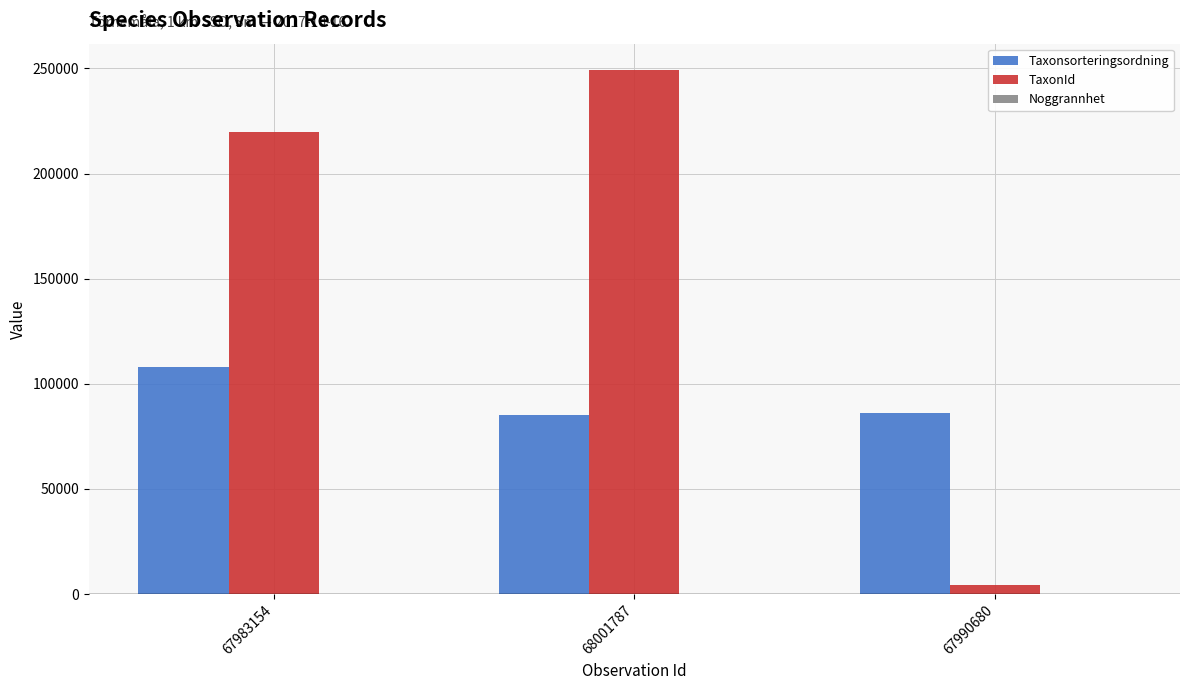

What is the maximum value for Taxonsorteringsordning?

107997